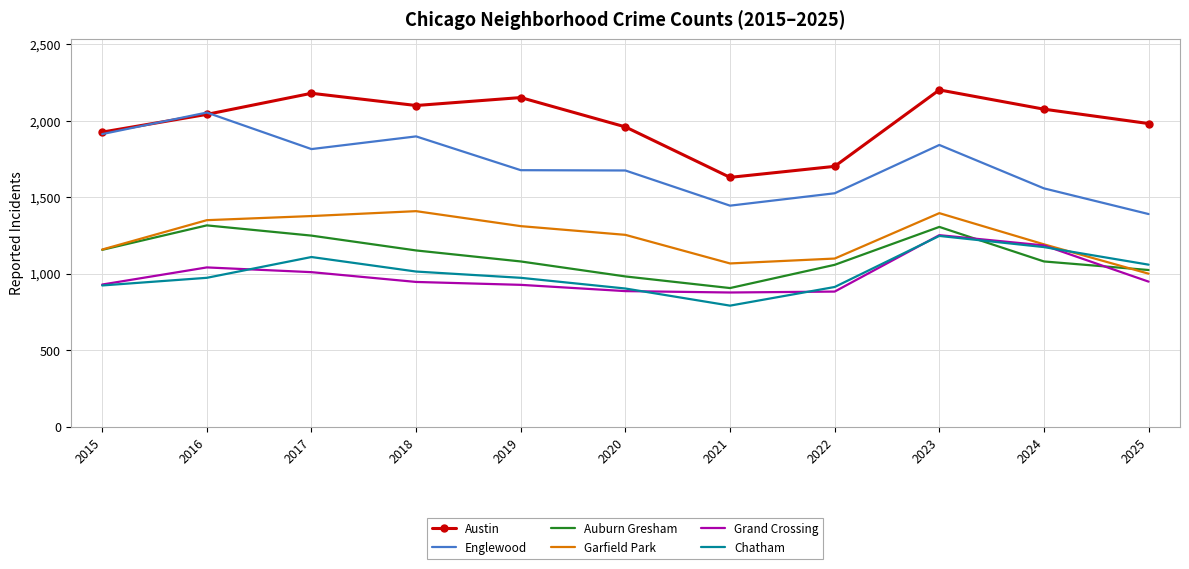

The Grand Crossing series shows 886 at 2020. True or false?

True